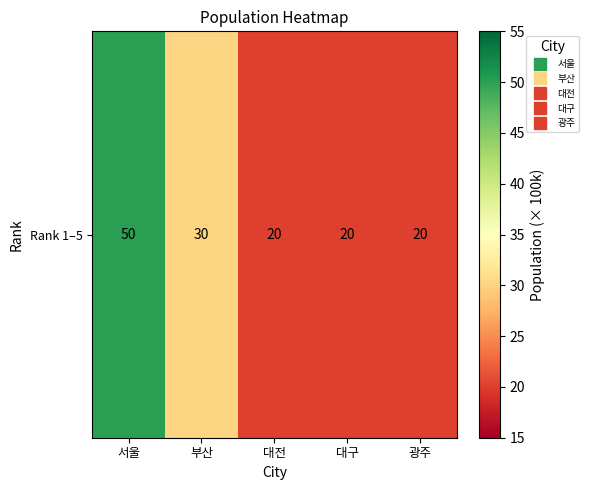

Reading left to right, what are all the values shown in this chart?

서울=50	부산=30	대전=20	대구=20	광주=20